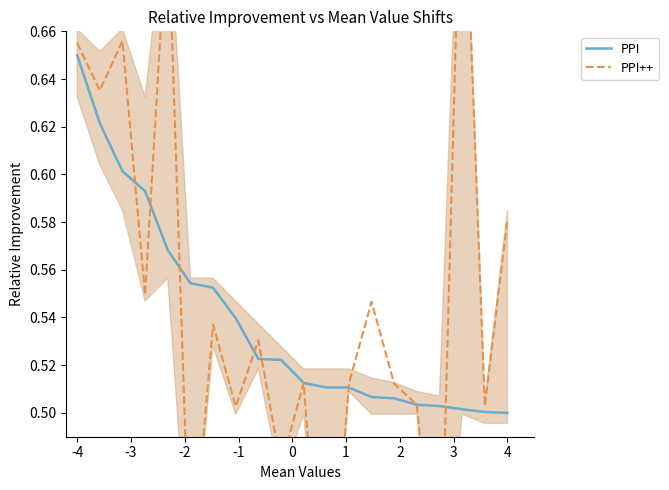

Which category has the highest value in the PPI series?

-4